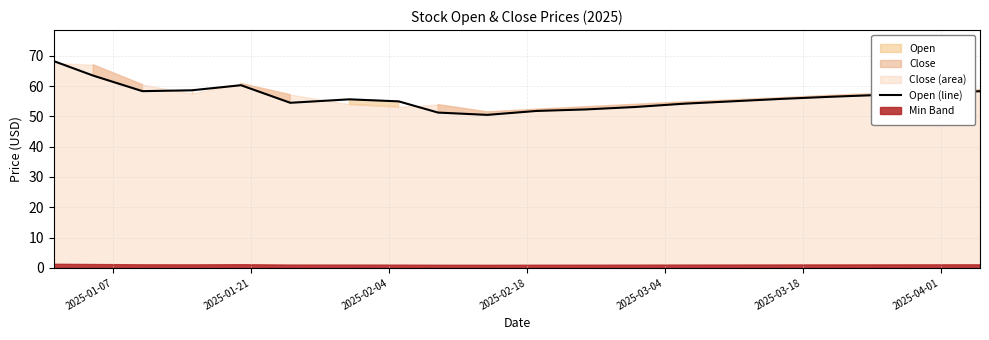

True or false: there are more than 1 points higher than both neighbors.

True